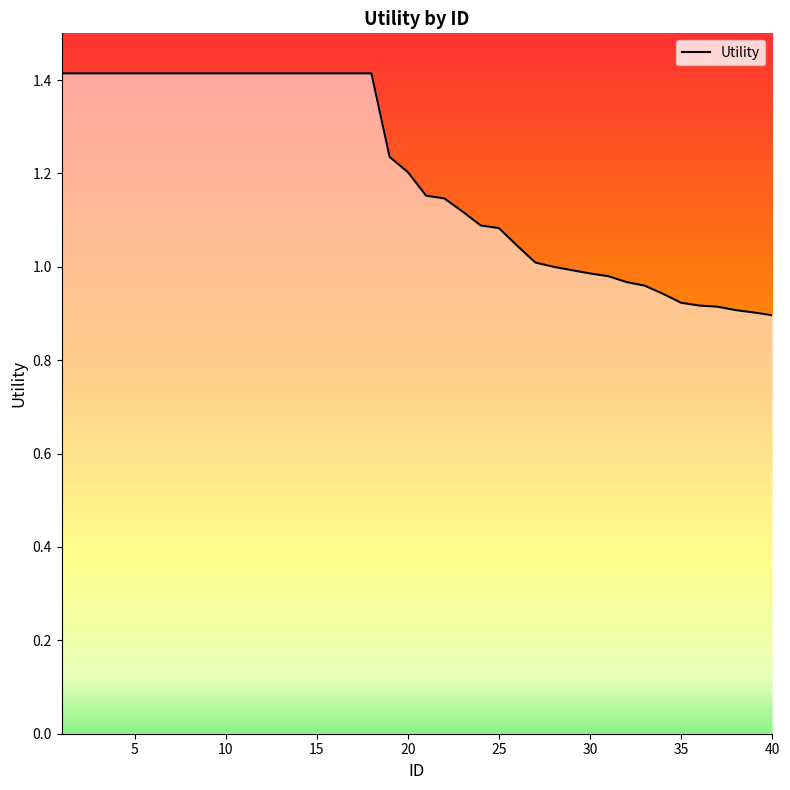

What is the greatest value displayed?

1.4